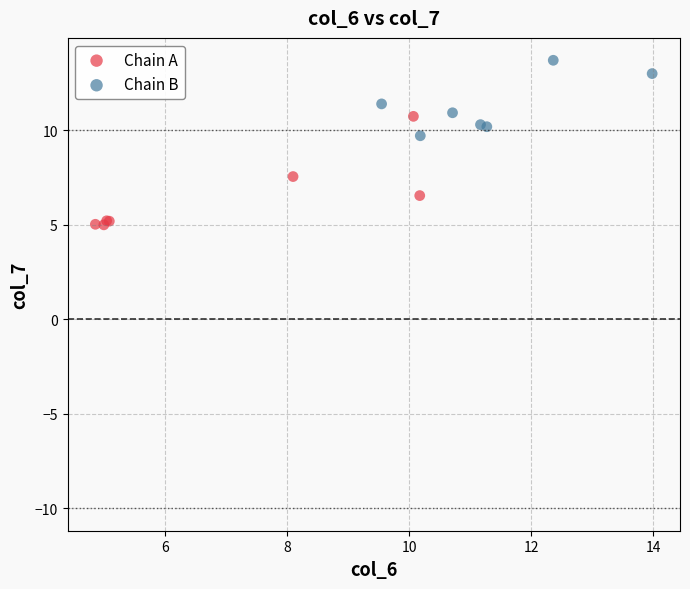

Which series reaches the minimum Y coordinate?

Chain A